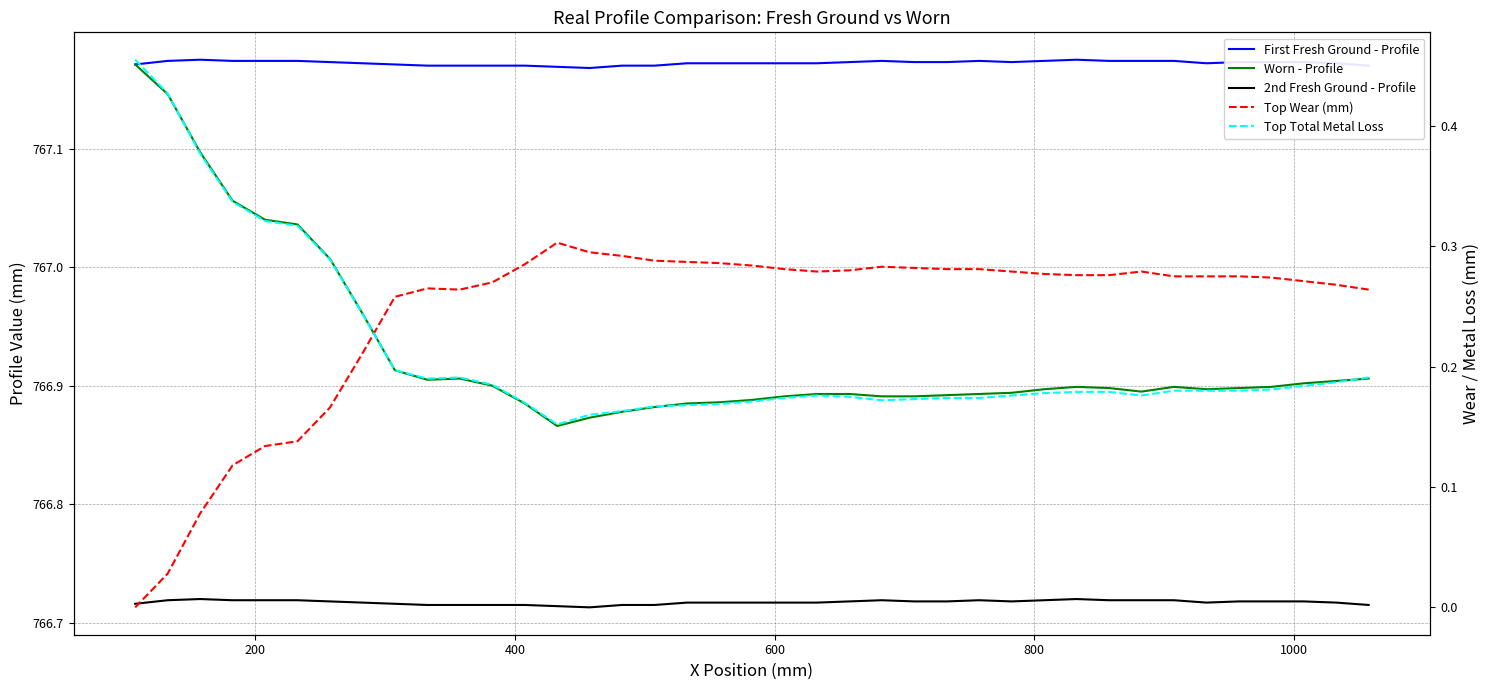

What is the greatest value displayed?

767.2